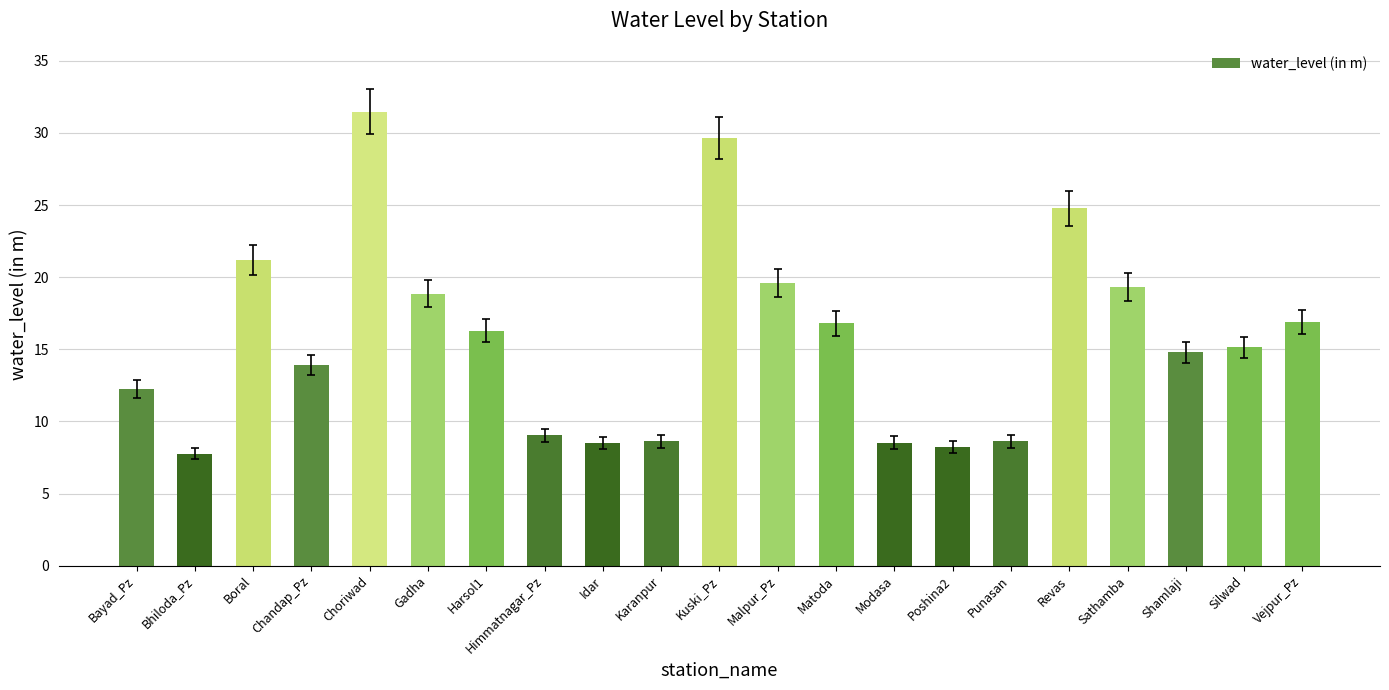

How many bars are there in total?

21